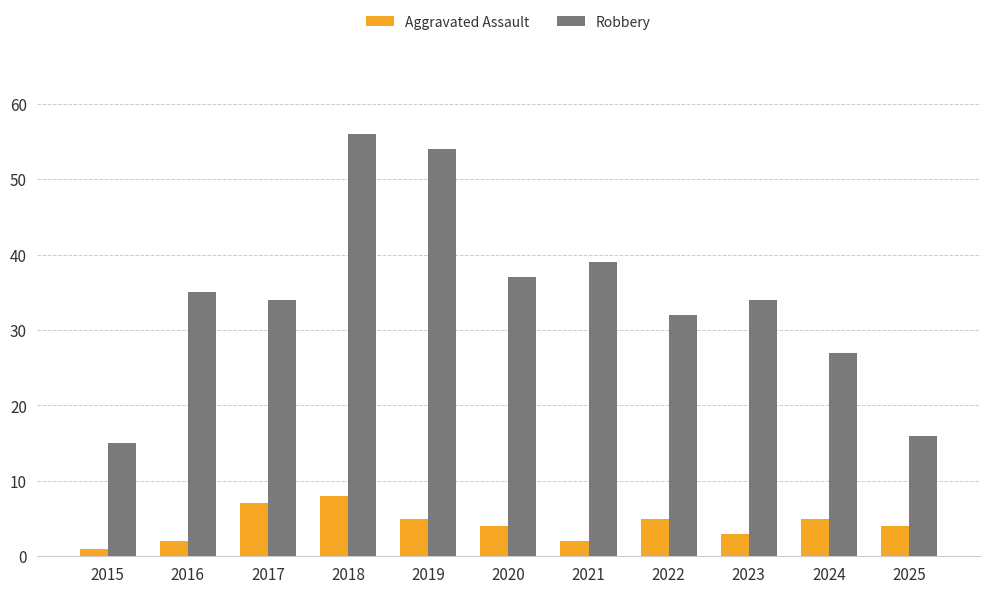

Rank the series by their average value, from highest to lowest.

Robbery, Aggravated Assault